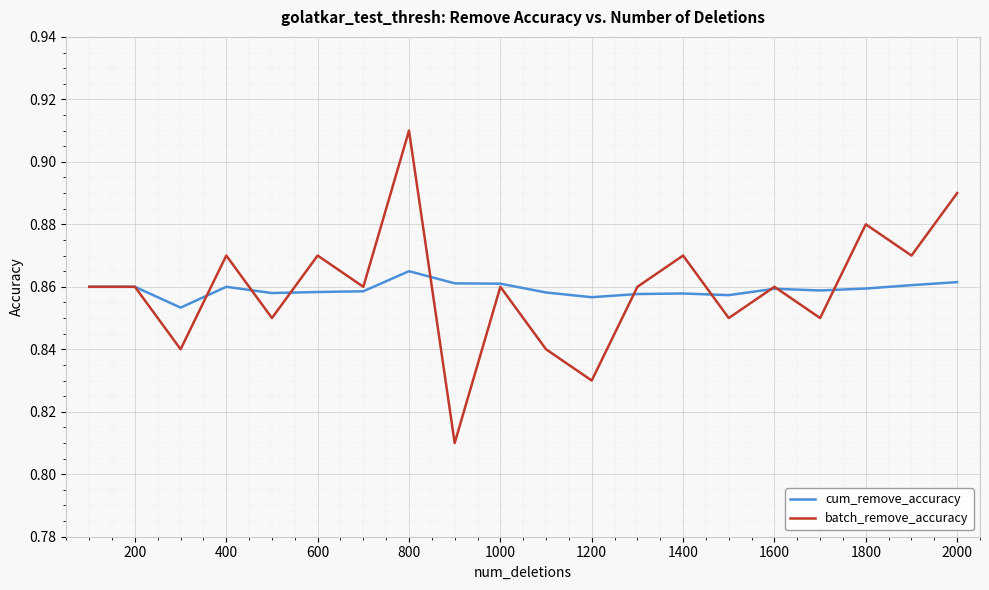

True or false: cum_remove_accuracy has more than 0 points higher than both neighbors.

True